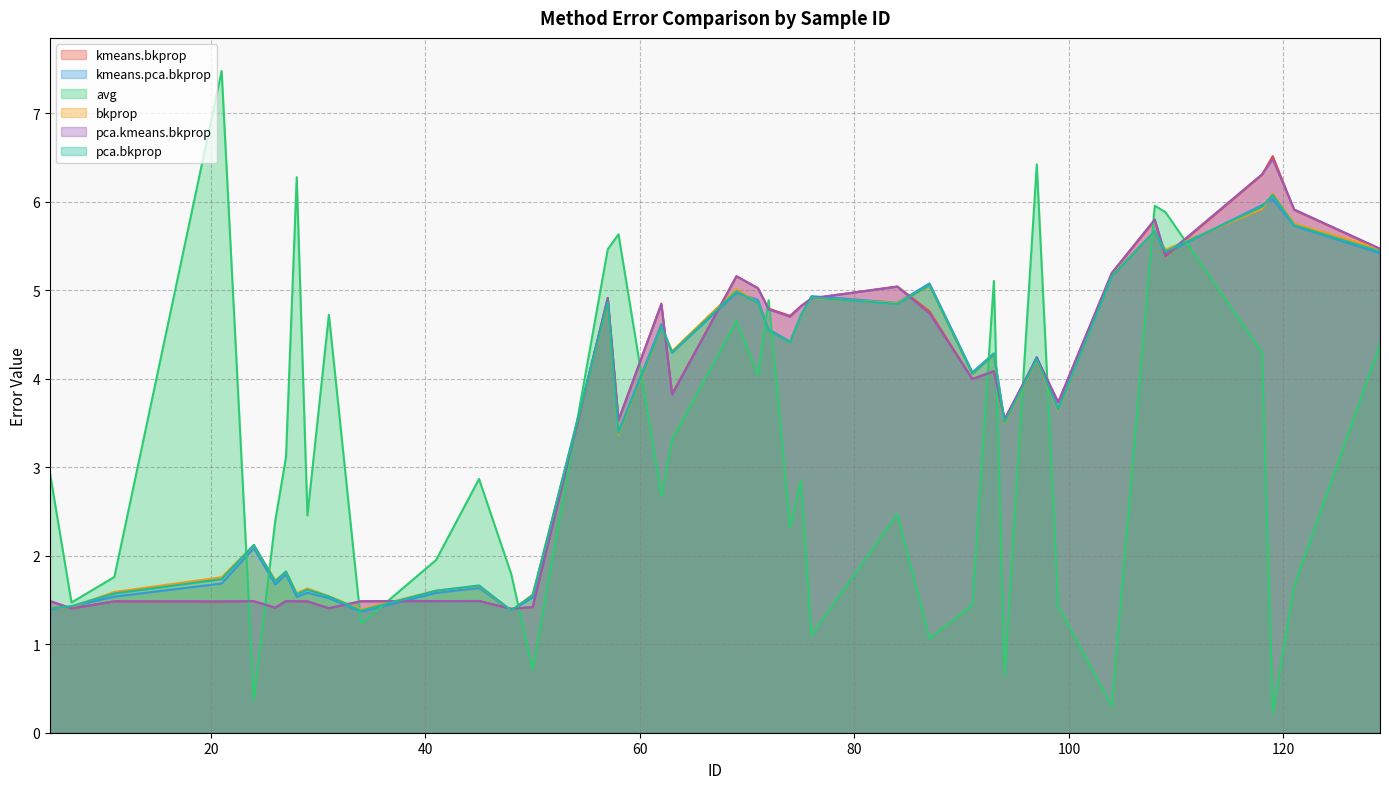

What are all the series names shown in the legend?

kmeans.bkprop, kmeans.pca.bkprop, avg, bkprop, pca.kmeans.bkprop, pca.bkprop